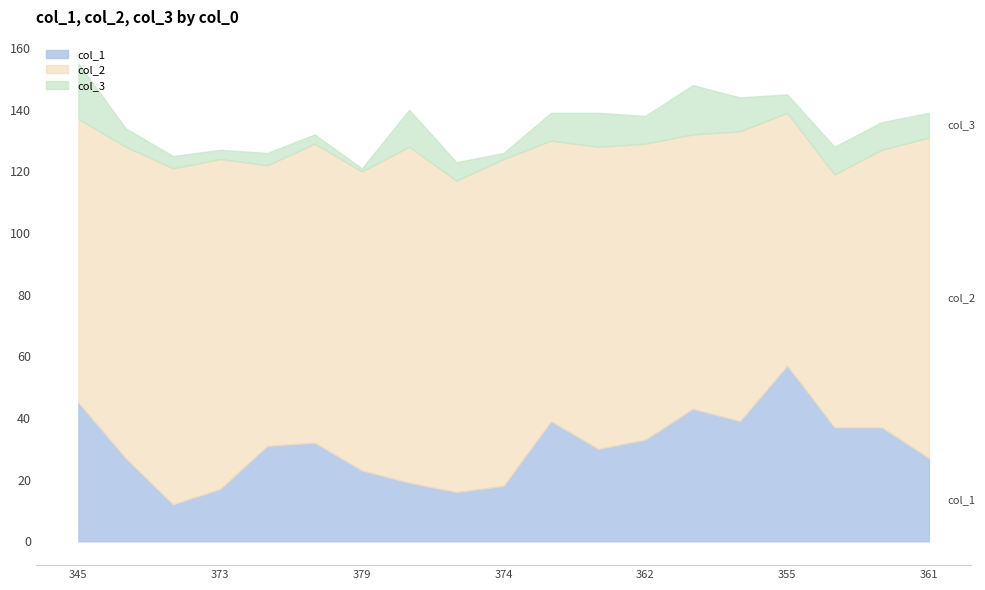

At 361, list the series in order from smallest to largest.

col_3, col_1, col_2